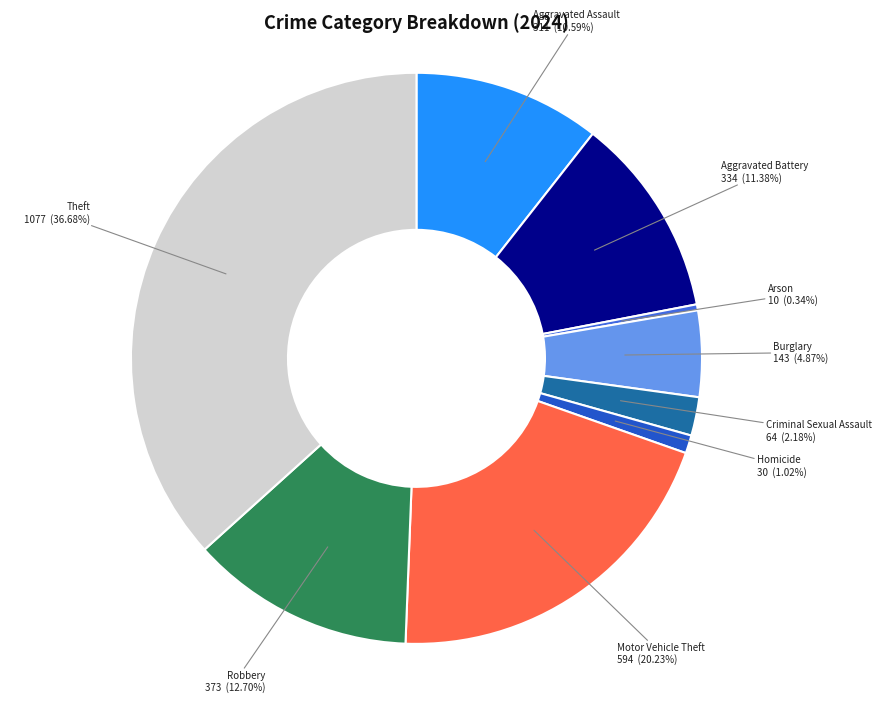

To the nearest percent, what is the average slice percentage?

11%